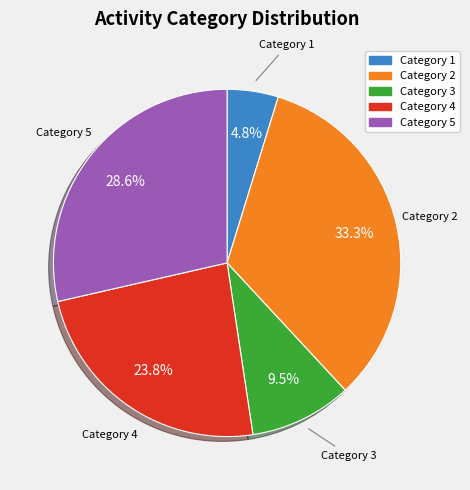

Count the number of slices in the pie.

5